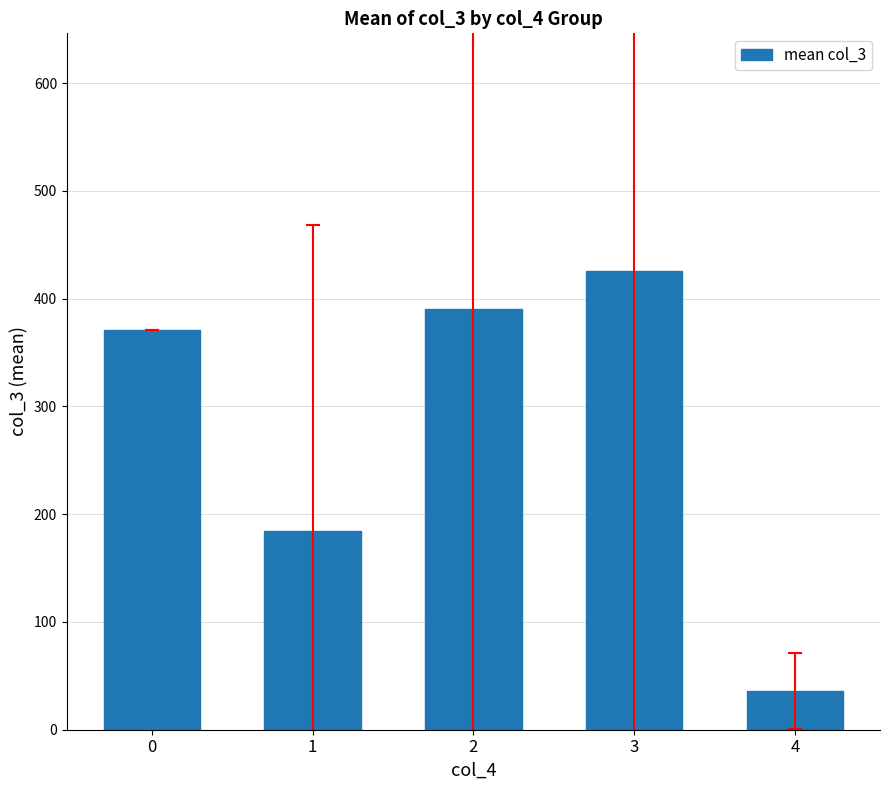

Reading right to left, list all the values displayed in this chart.

36.0	425.9	390.1	184.6	371.0